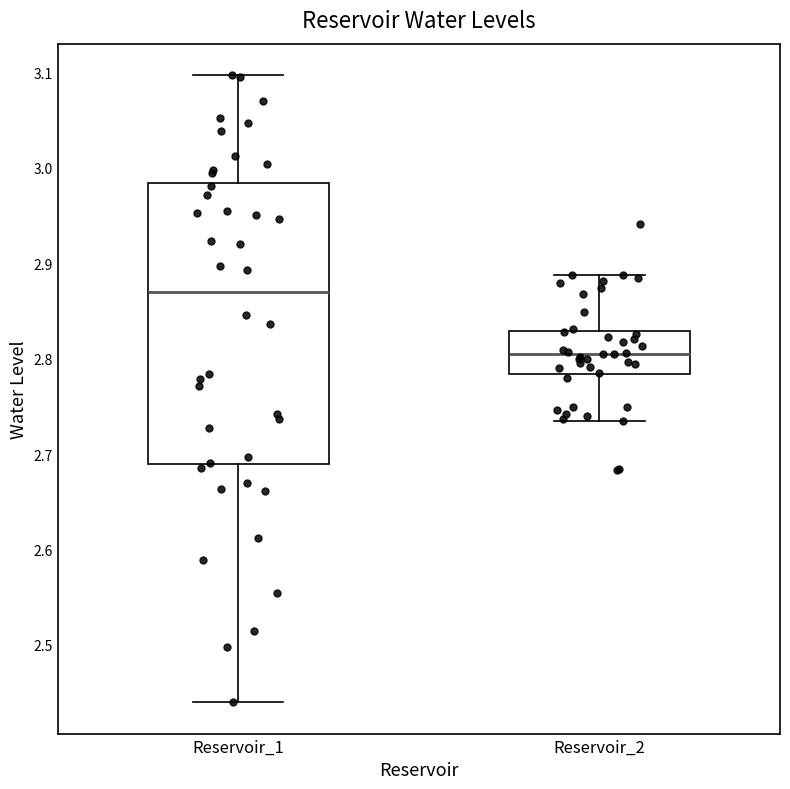

Which box's median line is the highest?

Reservoir_1